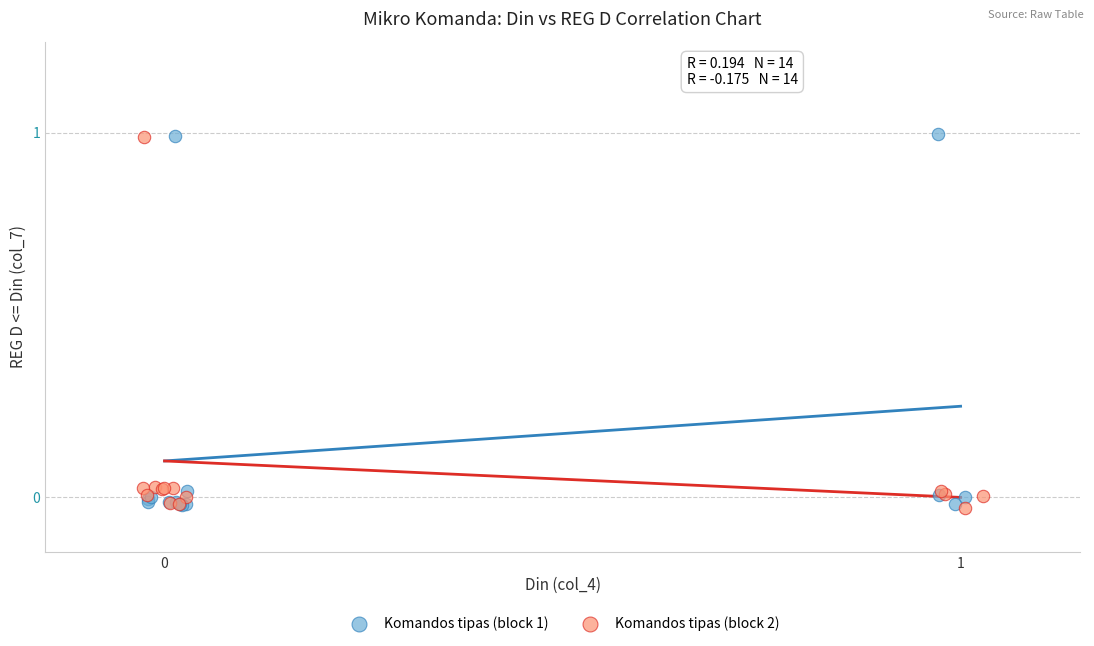

What are all the series names shown in the legend?

Komandos tipas (block 1), Komandos tipas (block 2)